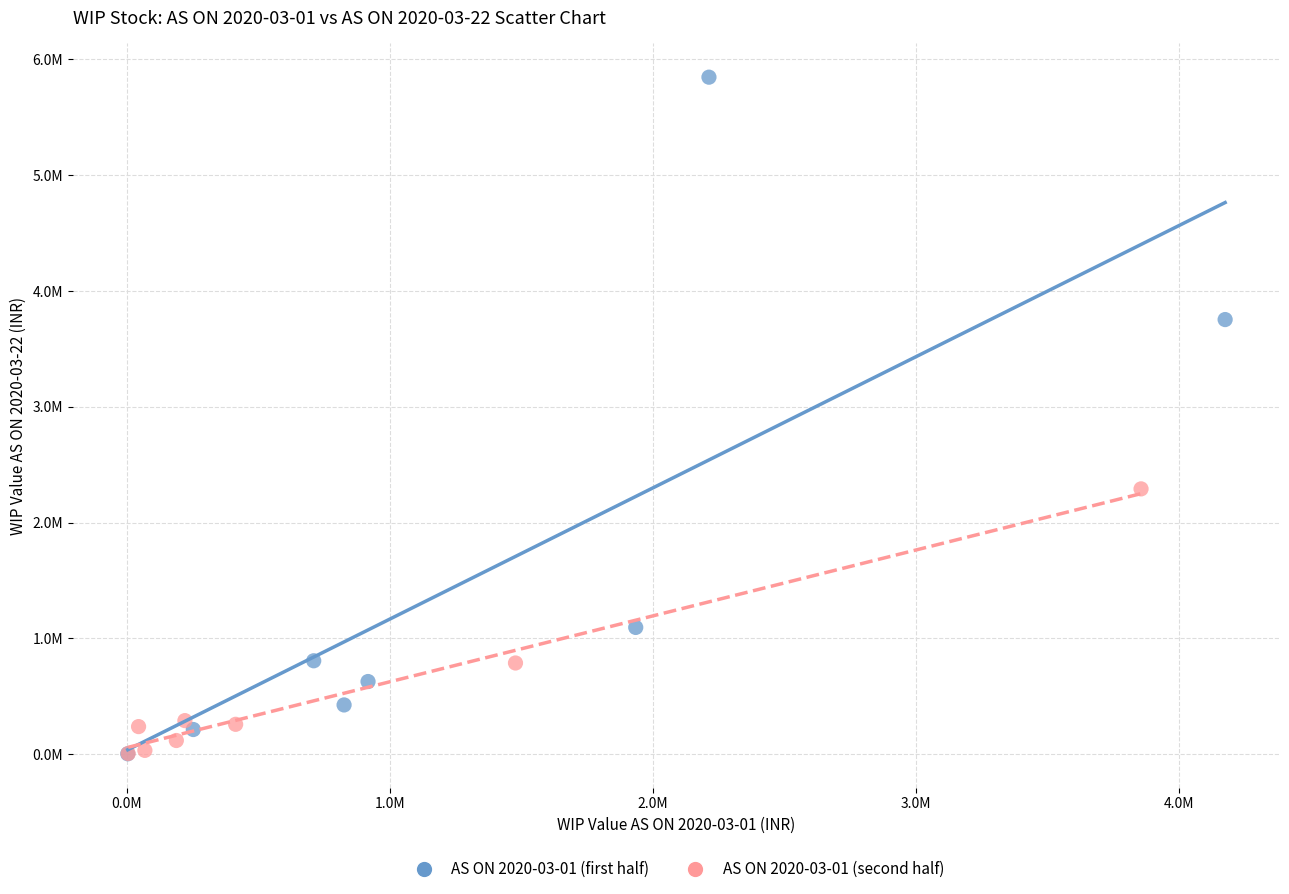

Which series has the widest spread of Y values?

AS ON 2020-03-01 (first half)